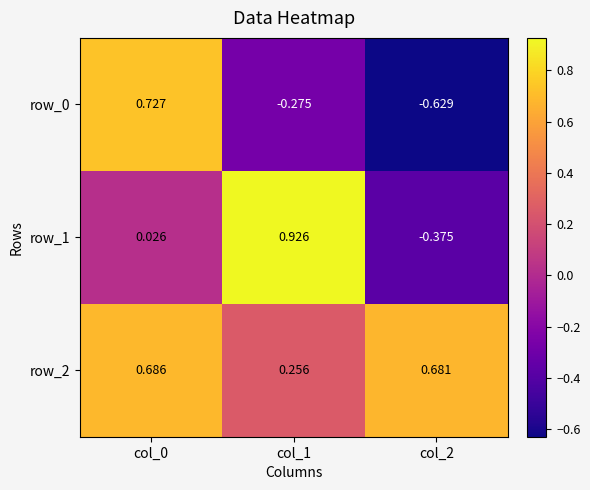

Where is row_2 nearest to the value 0?

col_1